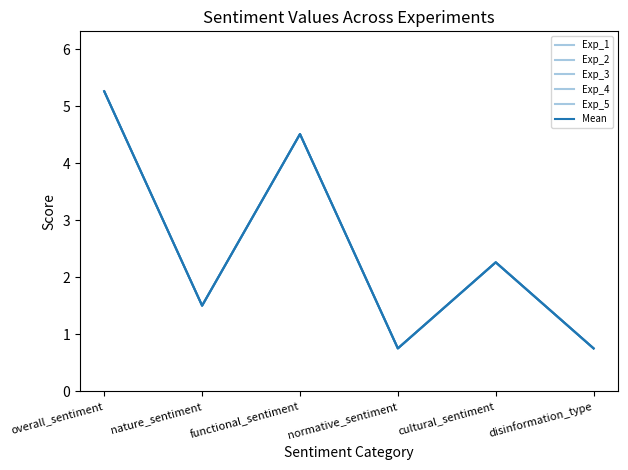

Does the chart have visible grid lines?

No